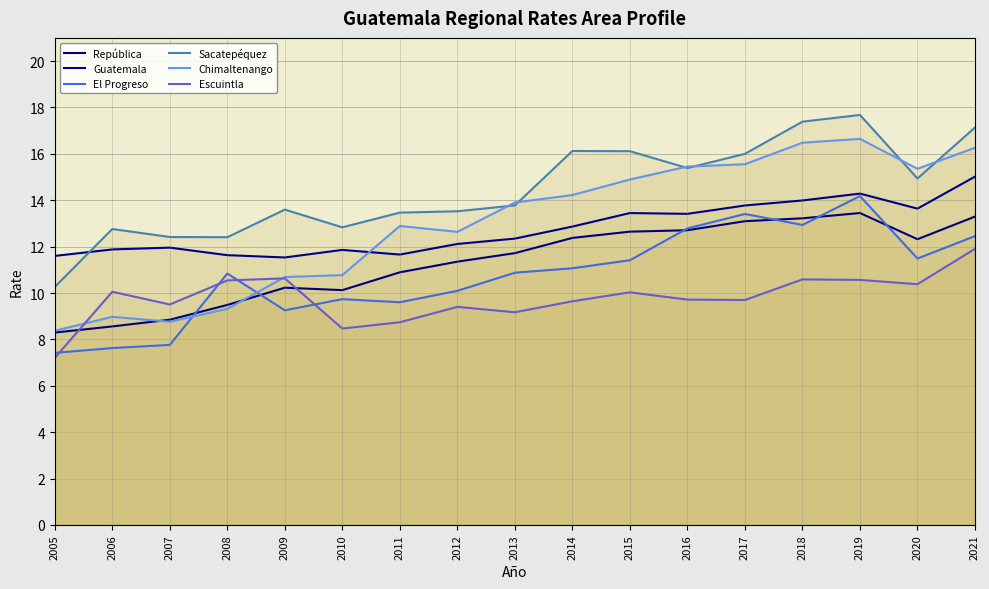

What is the sum of all Escuintla values?

166.2